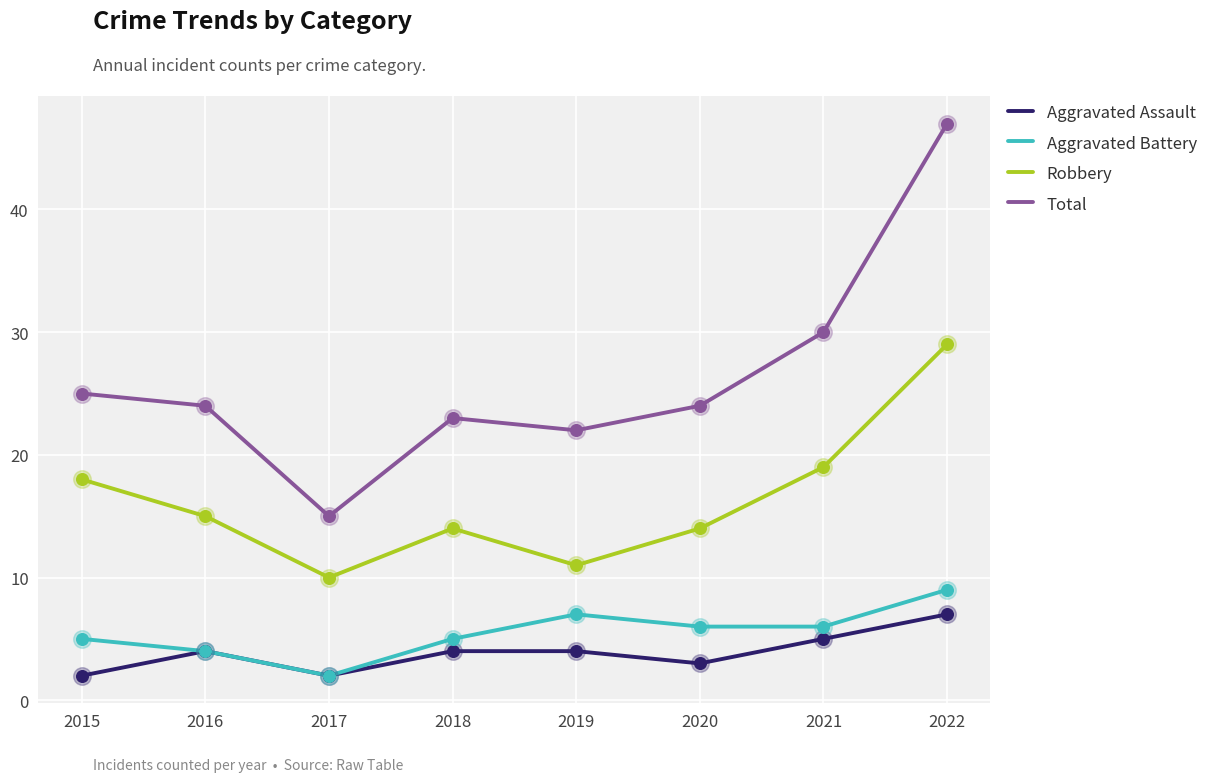

Is the value of Aggravated Battery at 2016 greater than the value of Aggravated Assault at 2020?

Yes